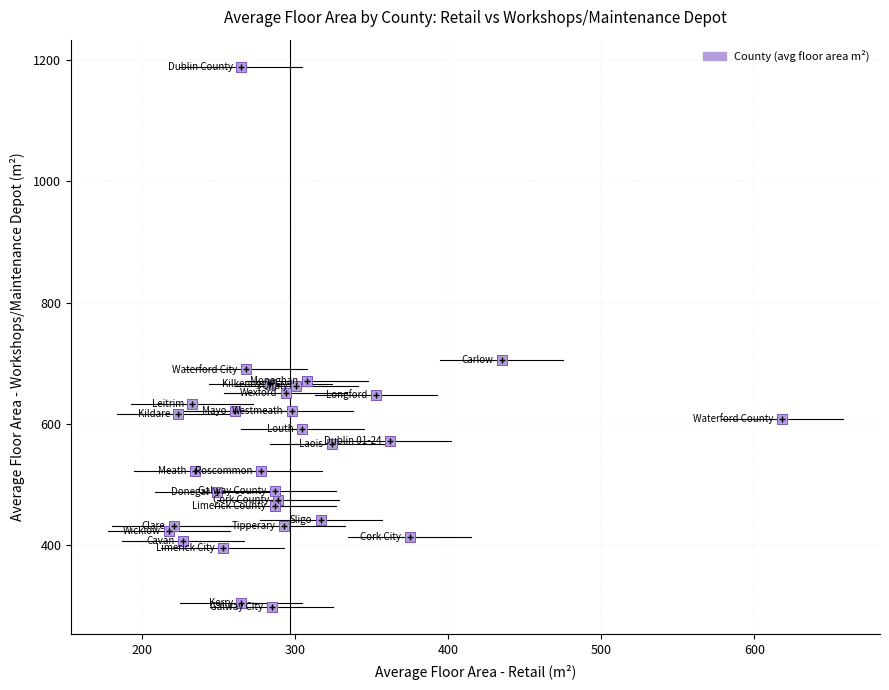

What Y value in the scatter plot is closest to 743?

706